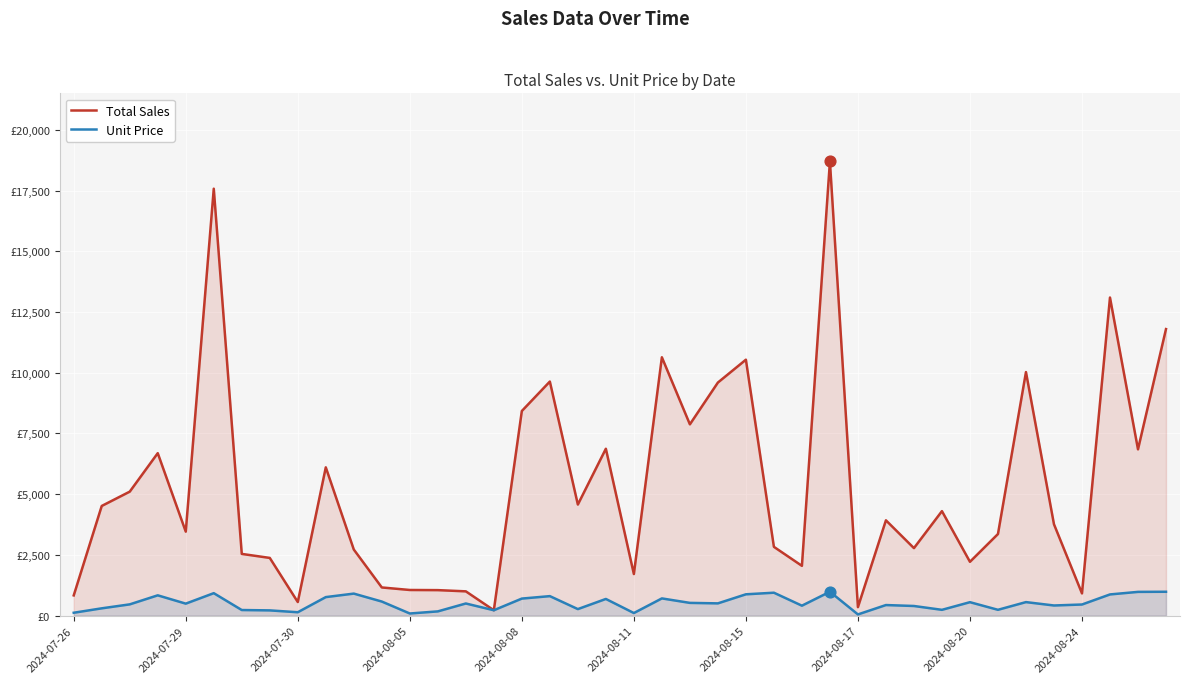

What are all the series names shown in the legend?

Total Sales, Unit Price